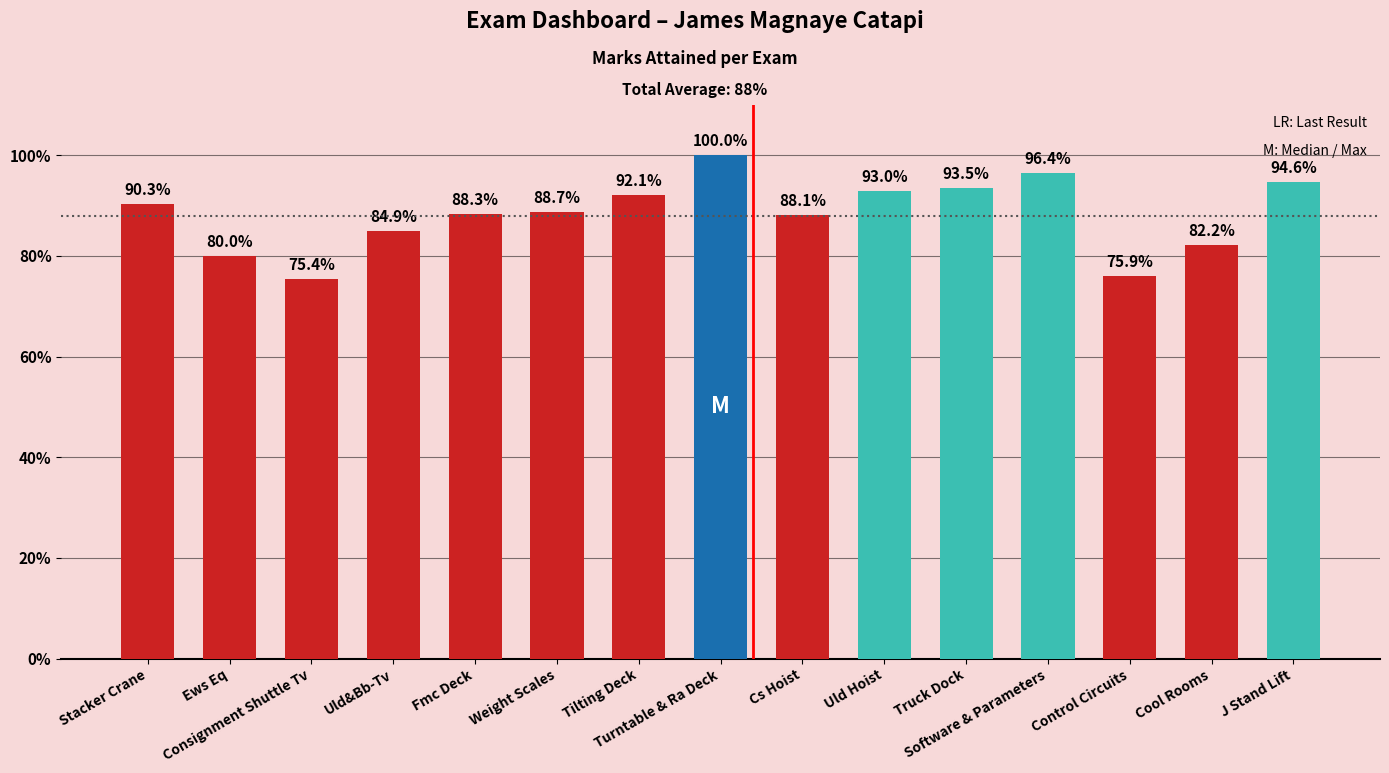

List the labels in order of value, largest first.

Turntable & Ra Deck, Software & Parameters, J Stand Lift, Truck Dock, Uld Hoist, Tilting Deck, Stacker Crane, Weight Scales, Fmc Deck, Cs Hoist, Uld&Bb-Tv, Cool Rooms, Ews Eq, Control Circuits, Consignment Shuttle Tv